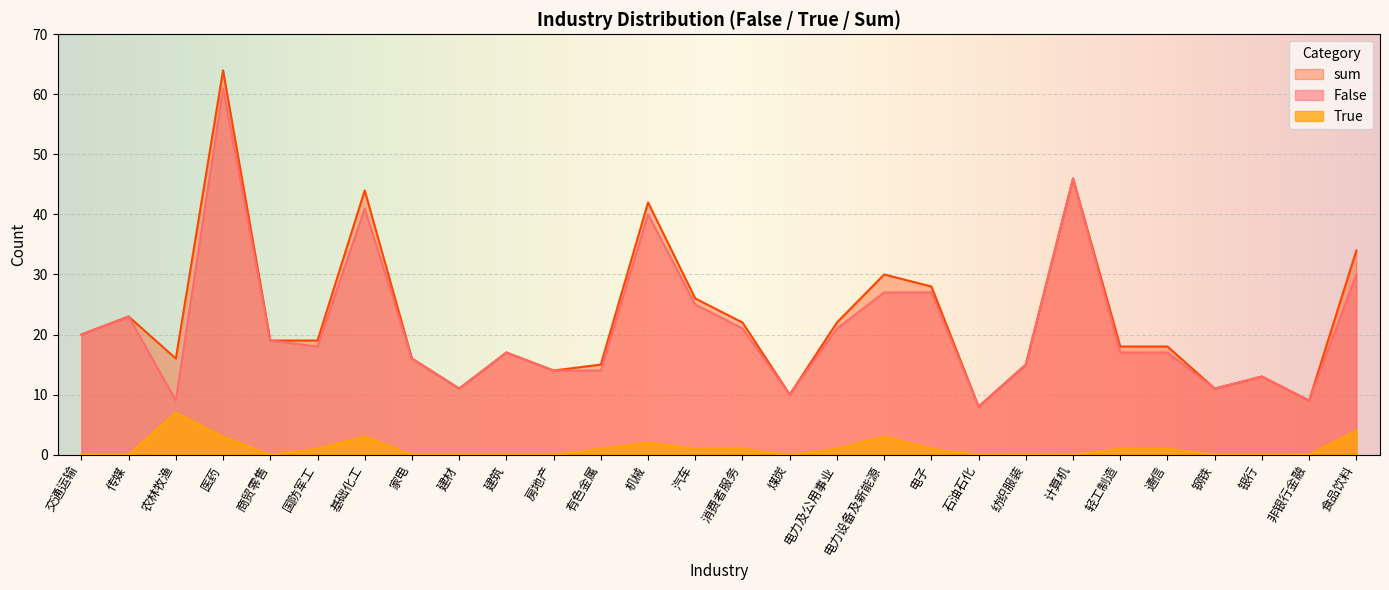

Which series has the largest range (max minus min)?

sum